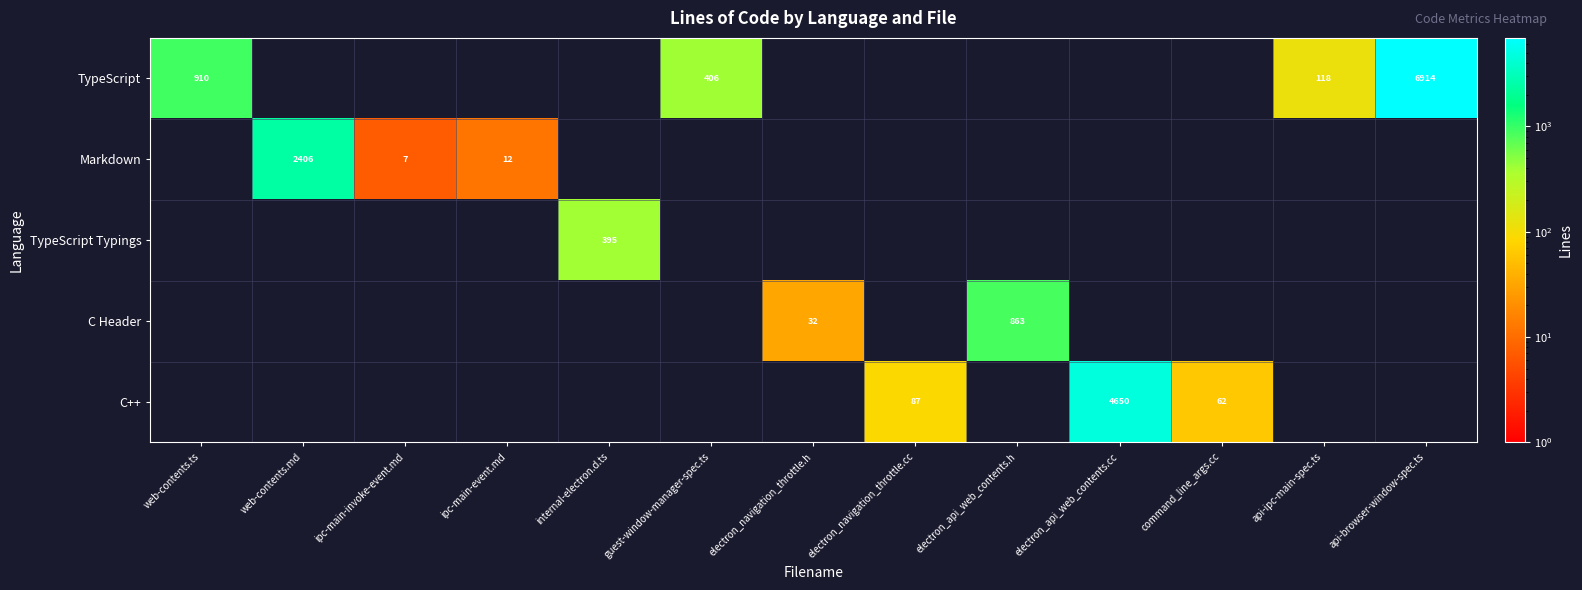

The value of TypeScript at web-contents.ts is 1433. True or false?

False